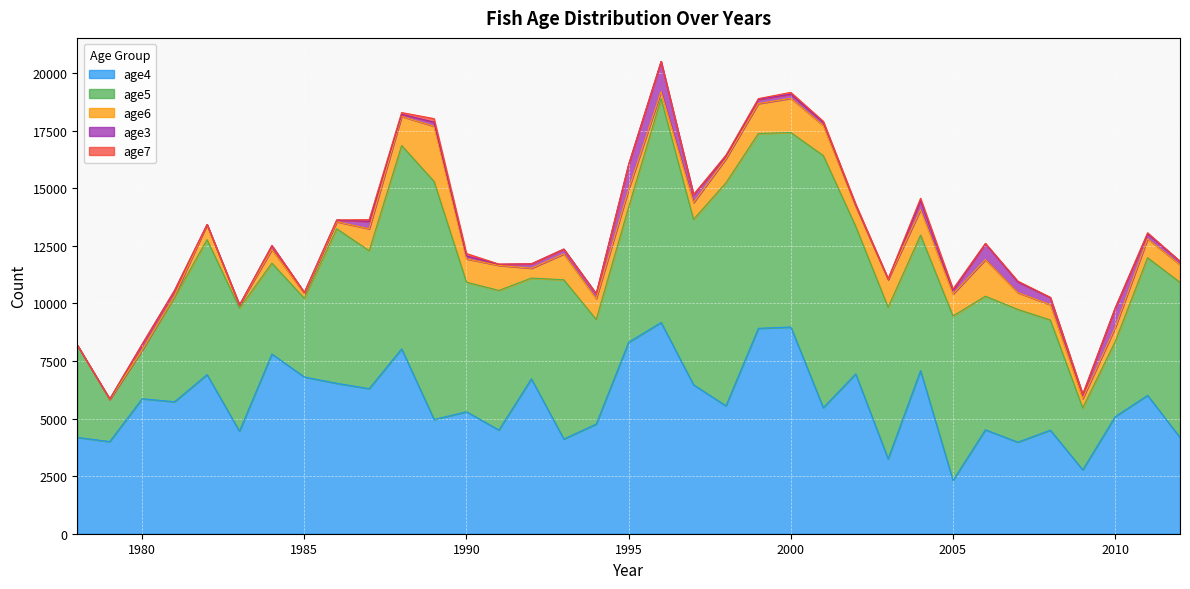

How many series are shown in this chart?

5